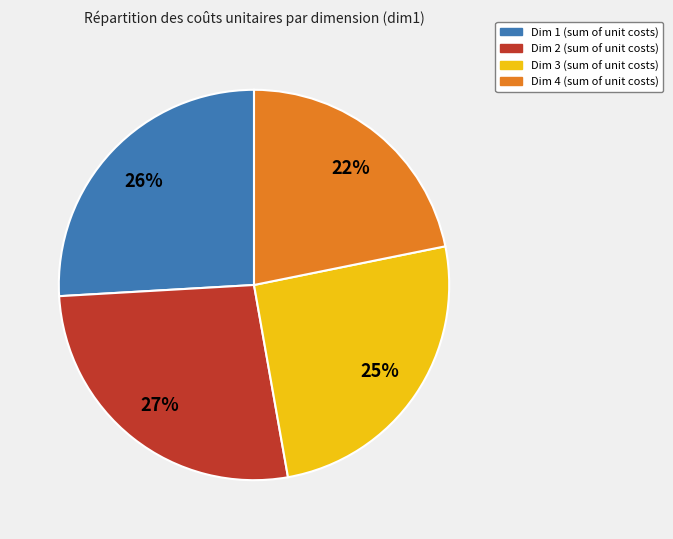

To the nearest percent, what is the average slice percentage?

25%